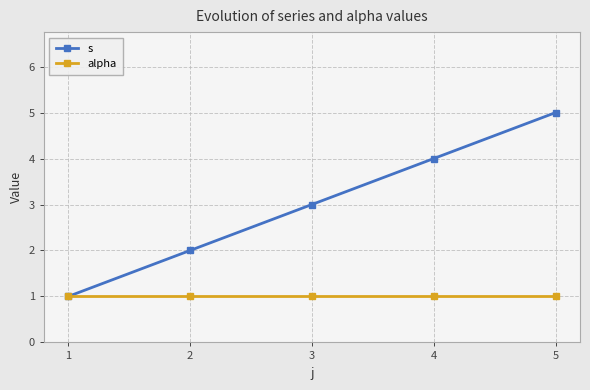

Reading left to right, extract all data points from this chart.

s: 1=1	2=2	3=3	4=4	5=5
alpha: 1=1	2=1	3=1	4=1	5=1